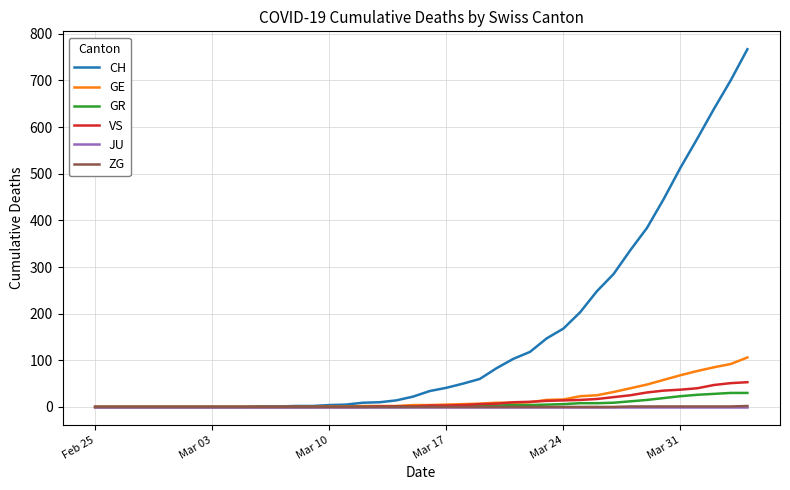

Which series has the widest spread of values?

CH